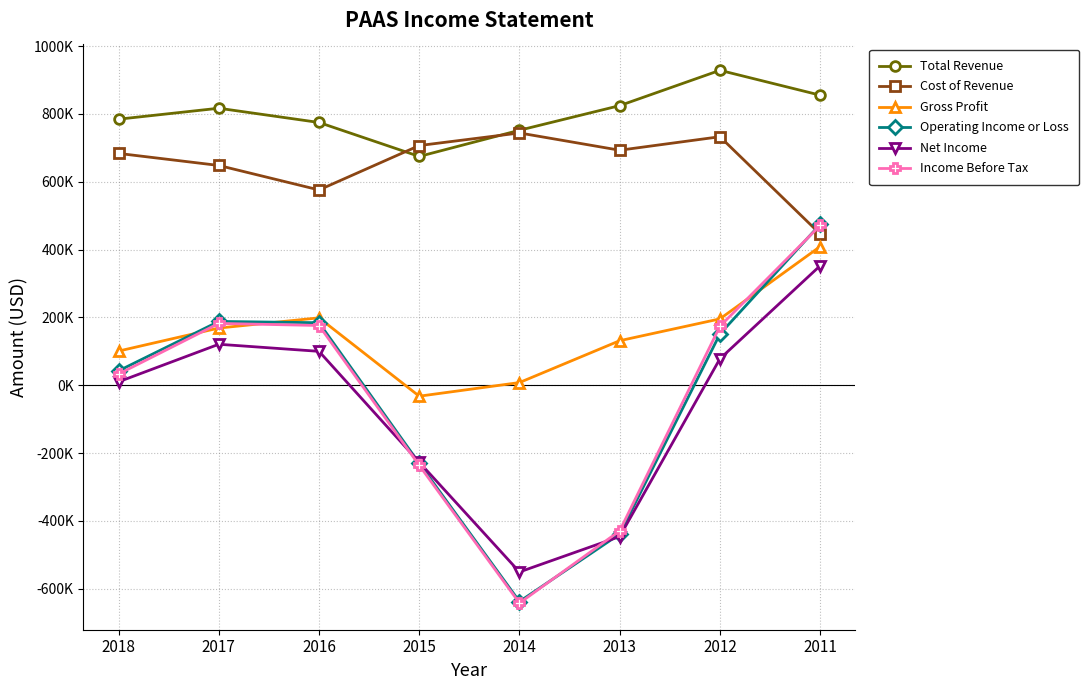

True or false: Total Revenue and Gross Profit intersect in this chart.

False